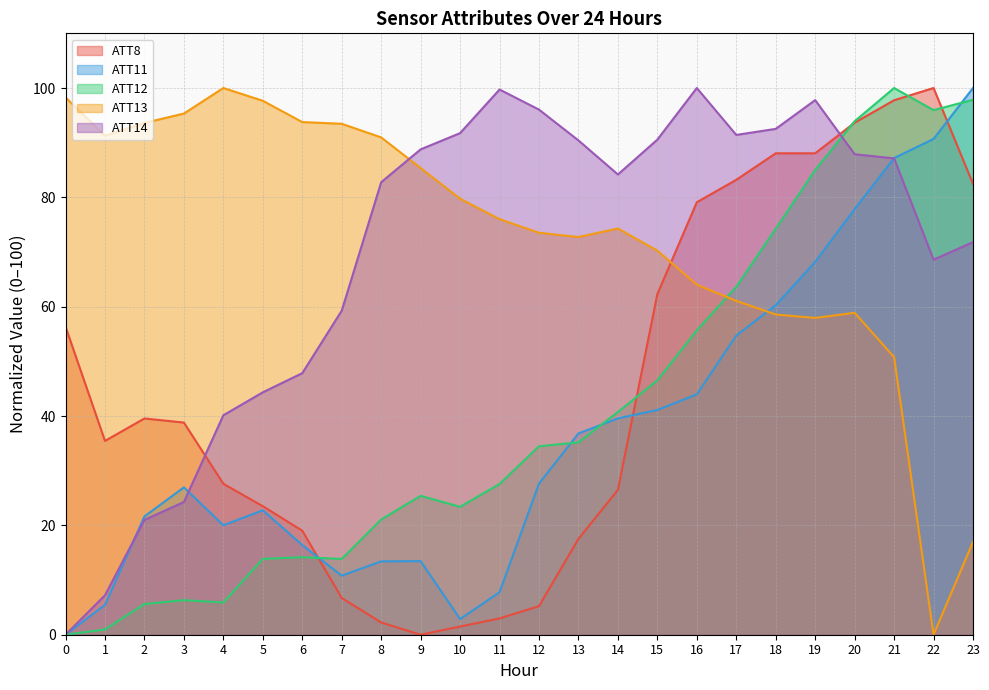

Which series ends up on top after the final intersection of ATT14 and ATT11?

ATT11